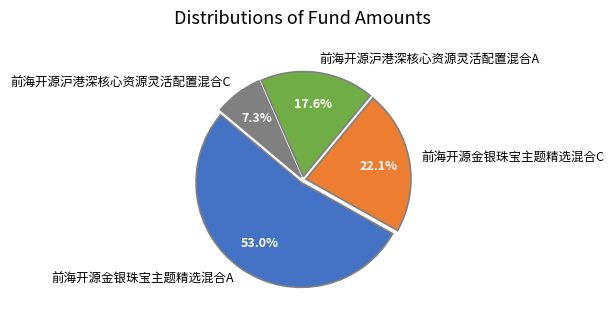

Is it true that 前海开源沪港深核心资源灵活配置混合A is 24% of the pie?

False